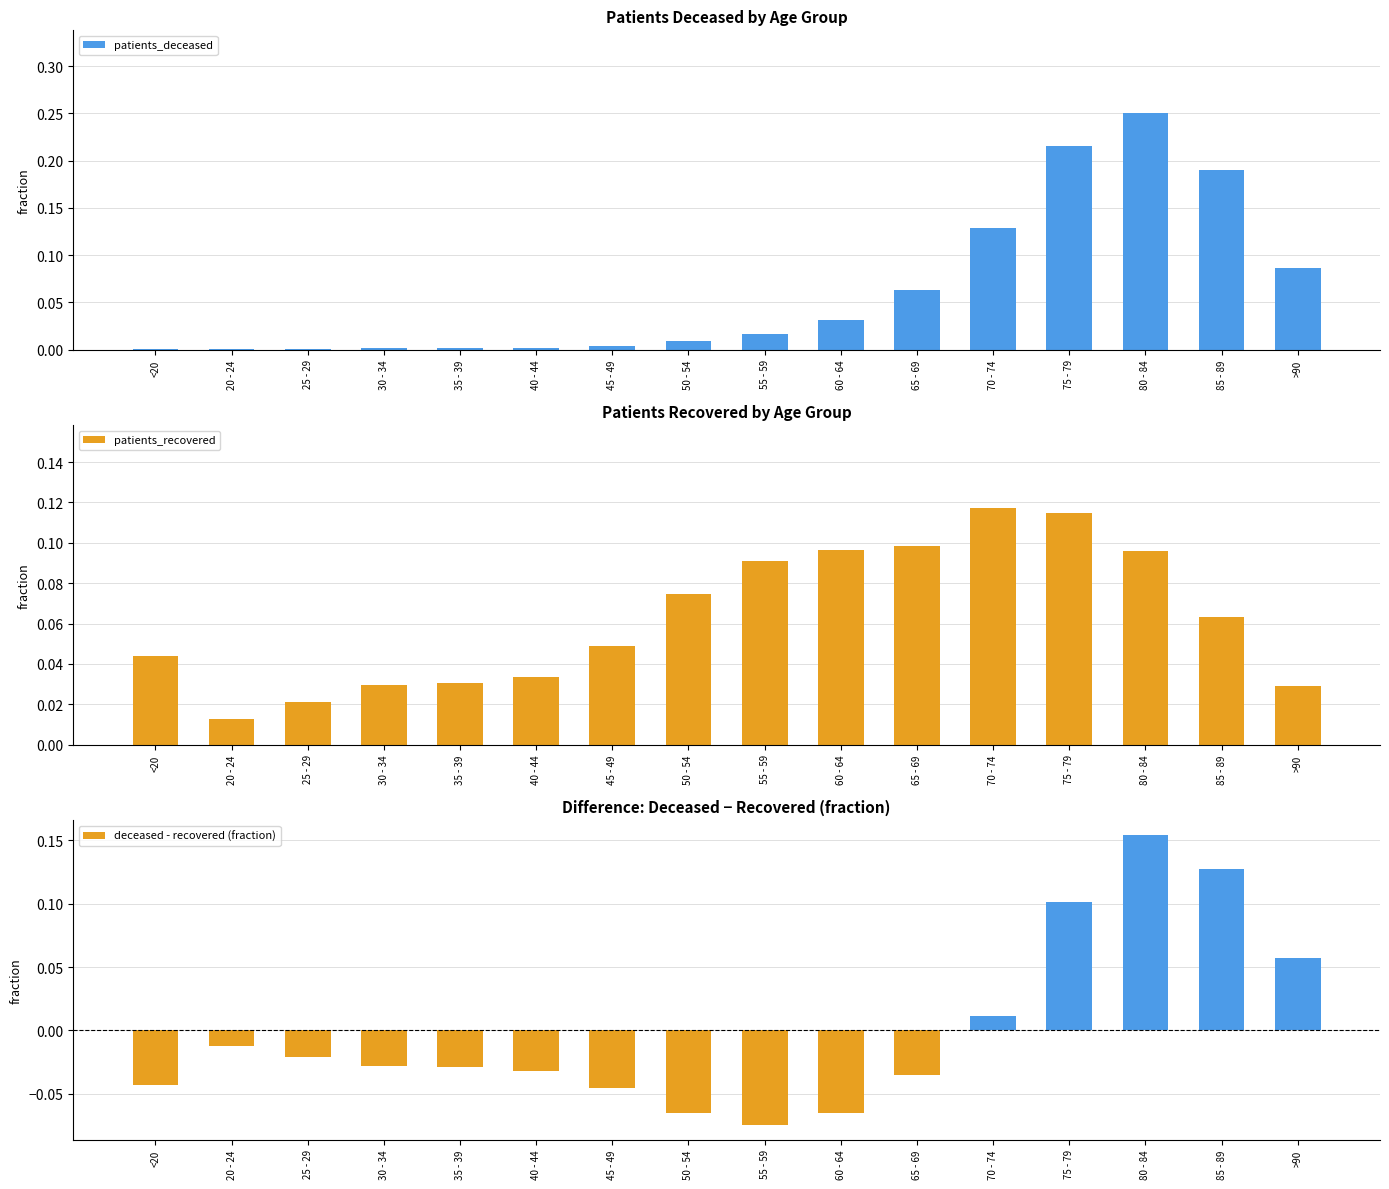

What is the difference between the highest and lowest values at 80 - 84?

0.2